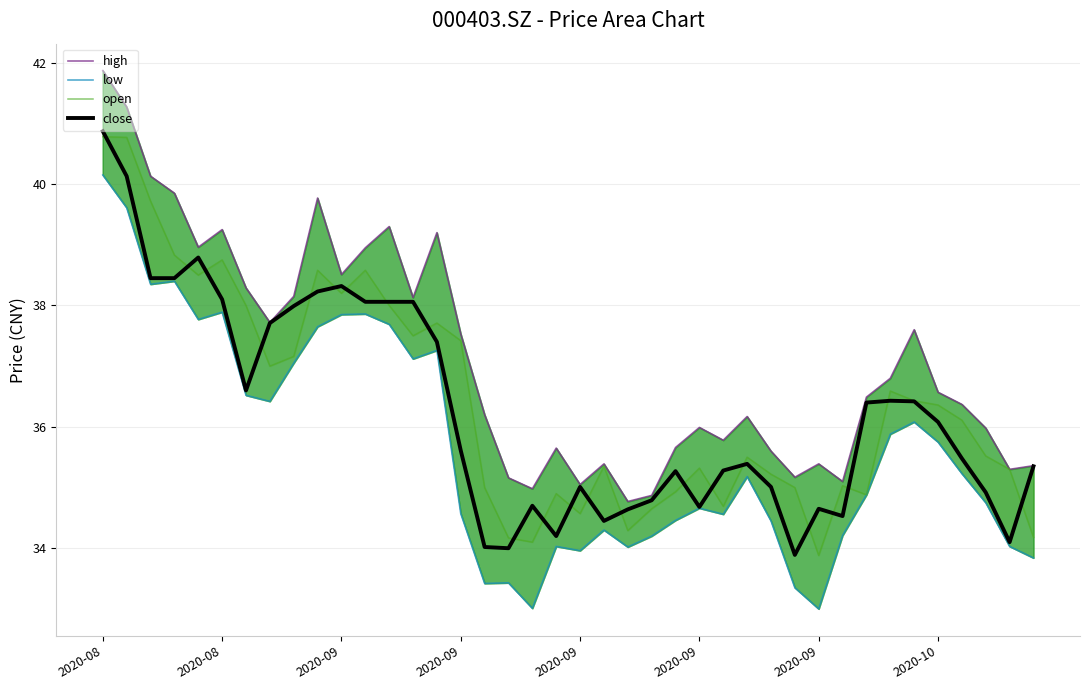

Which has a higher value, 27 or 8?

8